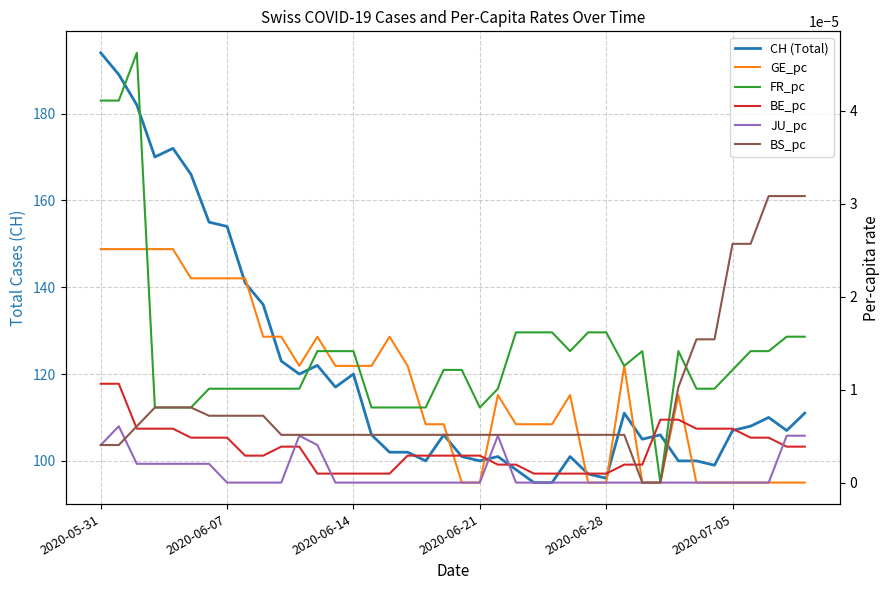

What is the sum of all CH (Total) values?

4825.0